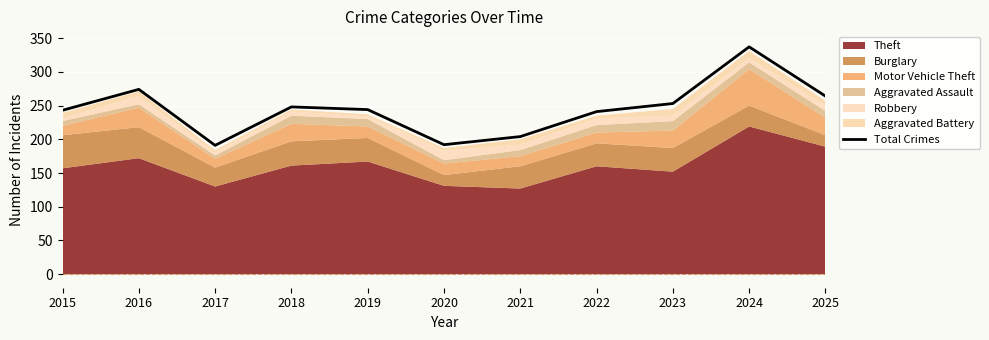

The Total Crimes series shows 337 at 2024. True or false?

True